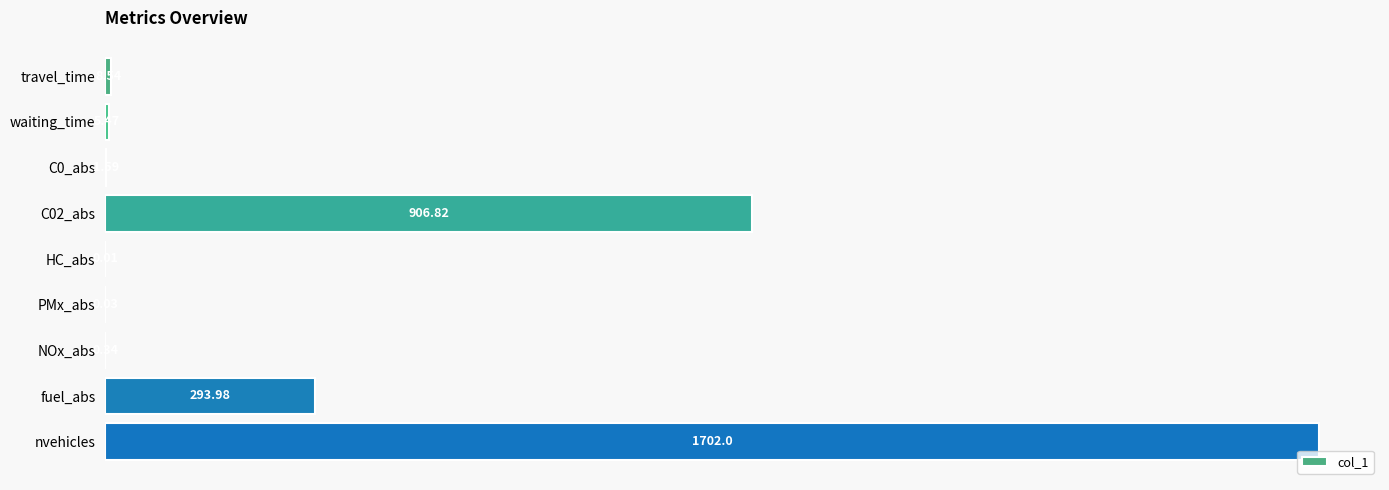

What is the change in value from NOx_abs to nvehicles?

+1701.7